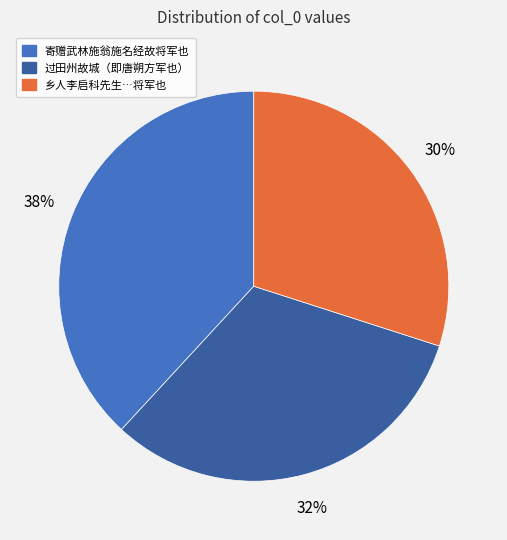

Count the number of slices in the pie.

3